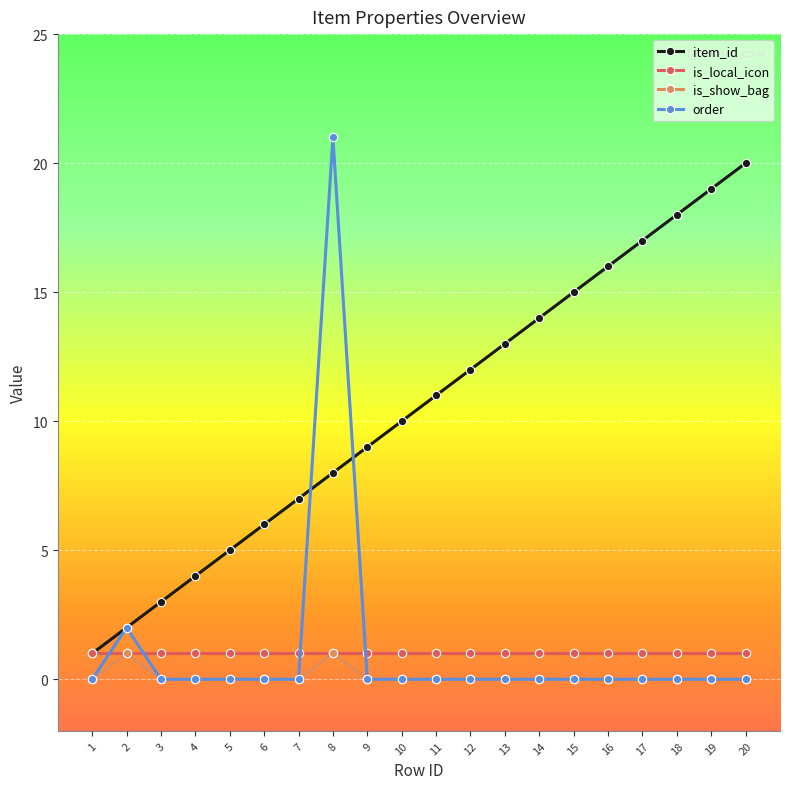

Is it true that is_show_bag equals 0 at 5?

True